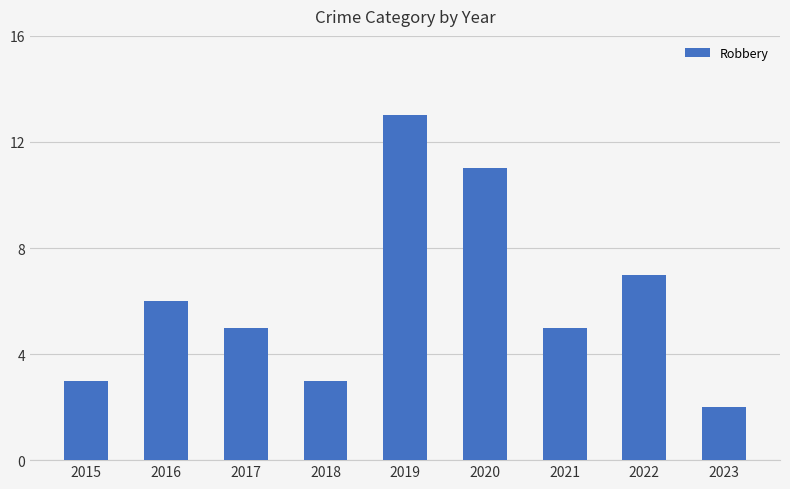

Reading left to right, list all the values displayed in this chart.

2015=3	2016=6	2017=5	2018=3	2019=13	2020=11	2021=5	2022=7	2023=2